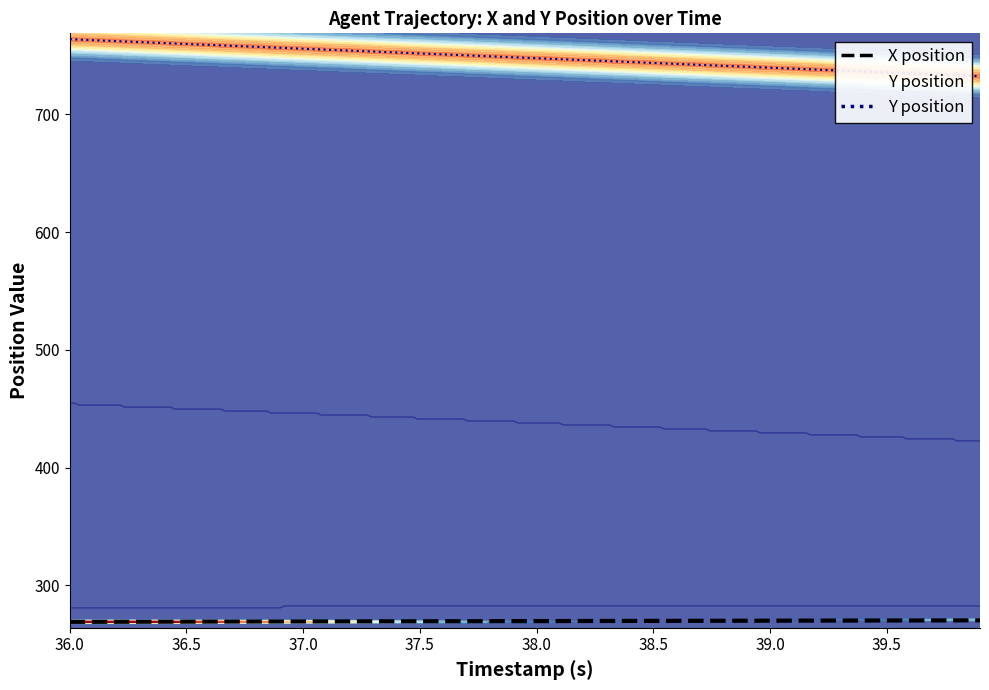

Reading left to right, what are all the values shown in this chart?

TIMESTAMP: 36.0	36.1	36.2	36.3	36.4	36.5	36.6	36.7	36.8	36.9	37.0	37.1	37.2	37.3	37.4	37.5	37.6	37.7	37.8	37.9	38.0	38.1	38.2	38.3	38.4	38.5	38.6	38.7	38.8	38.9	39.0	39.1	39.2	39.3	39.4	39.5	39.6	39.7	39.8	39.9
X: 269.1	269.1	269.2	269.2	269.2	269.3	269.3	269.3	269.4	269.4	269.4	269.5	269.5	269.5	269.6	269.6	269.6	269.7	269.7	269.7	269.8	269.8	269.8	269.9	269.9	269.9	270.0	270.0	270.0	270.1	270.1	270.1	270.2	270.2	270.2	270.3	270.3	270.3	270.4	270.4
Y: 763.9	763.1	762.3	761.5	760.6	759.8	759.0	758.2	757.4	756.6	755.8	755.0	754.2	753.4	752.6	751.8	751.0	750.2	749.4	748.6	747.7	746.9	746.1	745.3	744.5	743.7	742.9	742.1	741.3	740.5	739.7	738.9	738.1	737.3	736.5	735.7	734.9	734.0	733.2	732.4